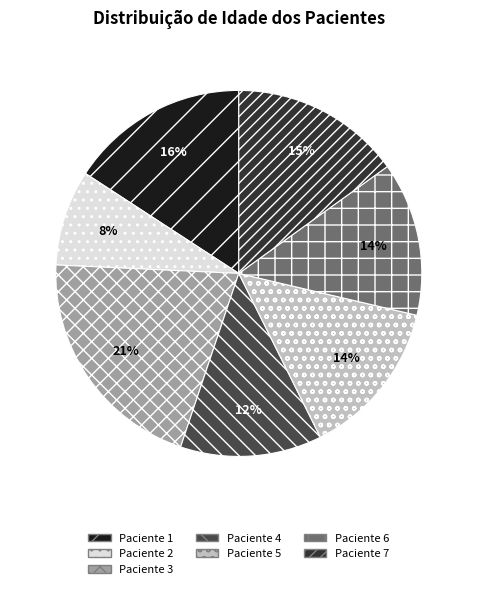

Count the number of slices in the pie.

7